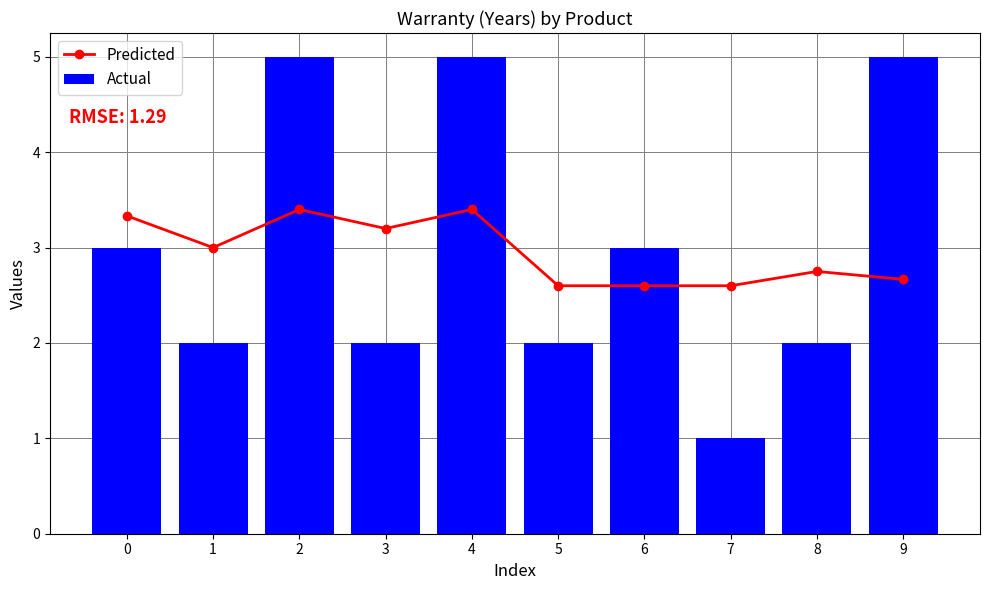

True or false: Actual has a value of 6.9 at 2.

False